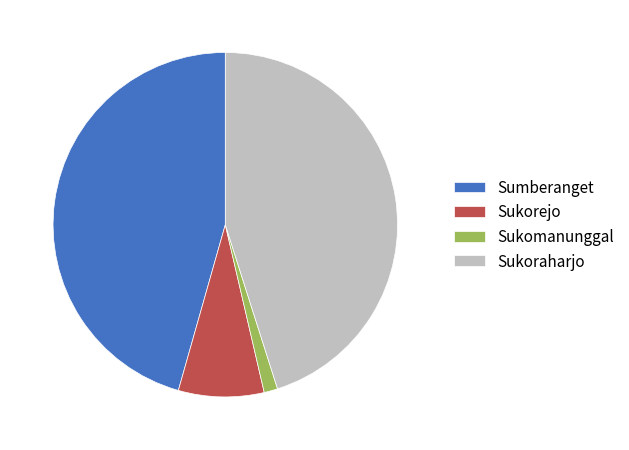

Does Sumberanget represent more than half of the total?

No